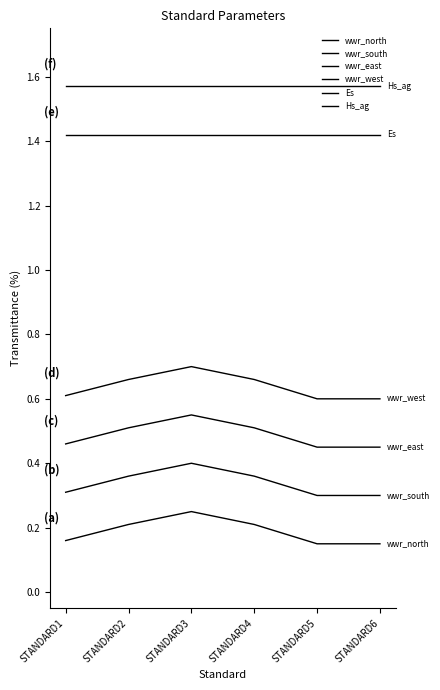

What is the sum of the wwr_south values at STANDARD4 and STANDARD3?

0.8